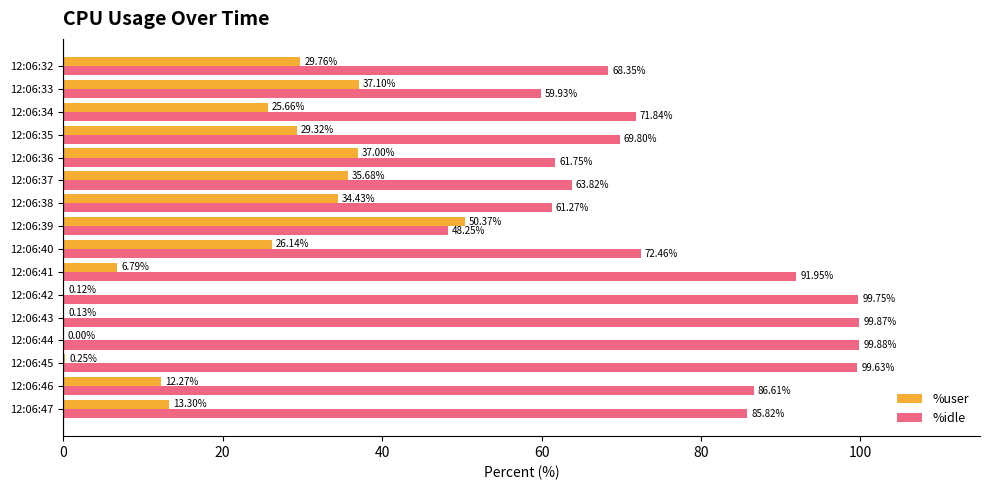

Is the value of %idle at 12:06:37 greater than the value of %user at 12:06:40?

Yes